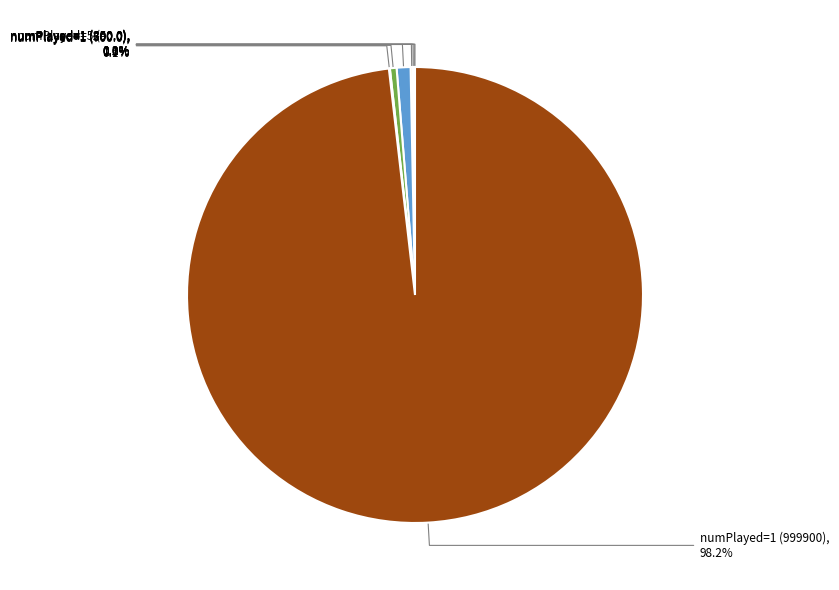

Is there a majority slice in this chart?

Yes